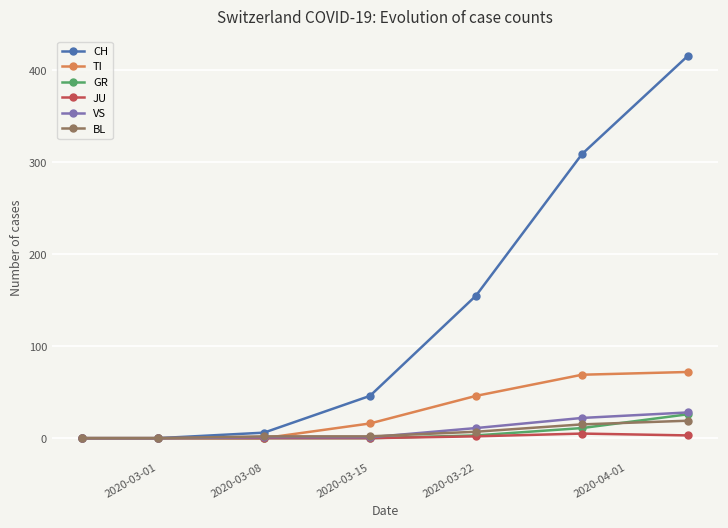

True or false: VS has more than 2 points higher than both neighbors.

False